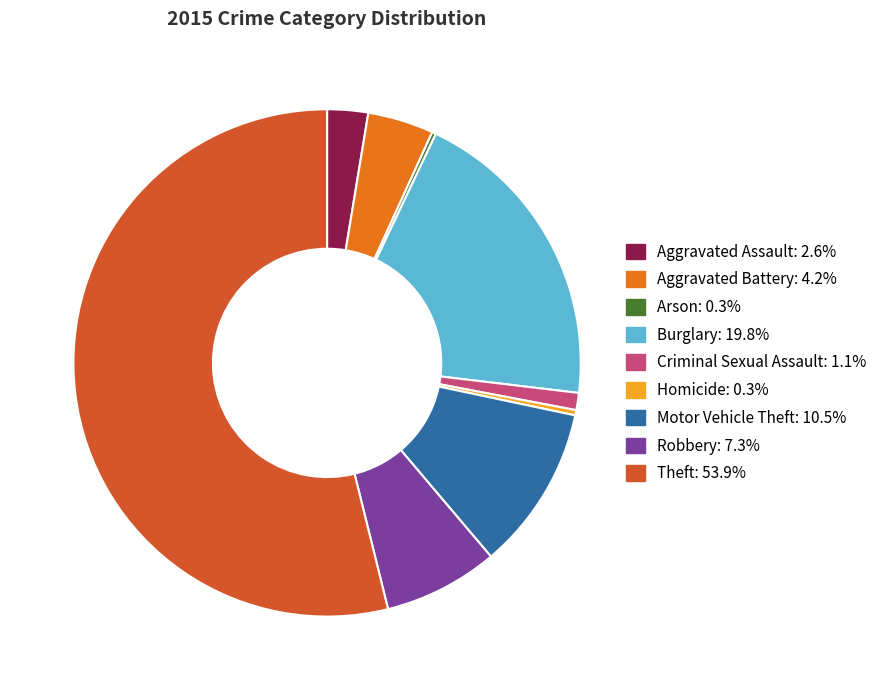

Which category has the biggest portion of the pie?

Theft